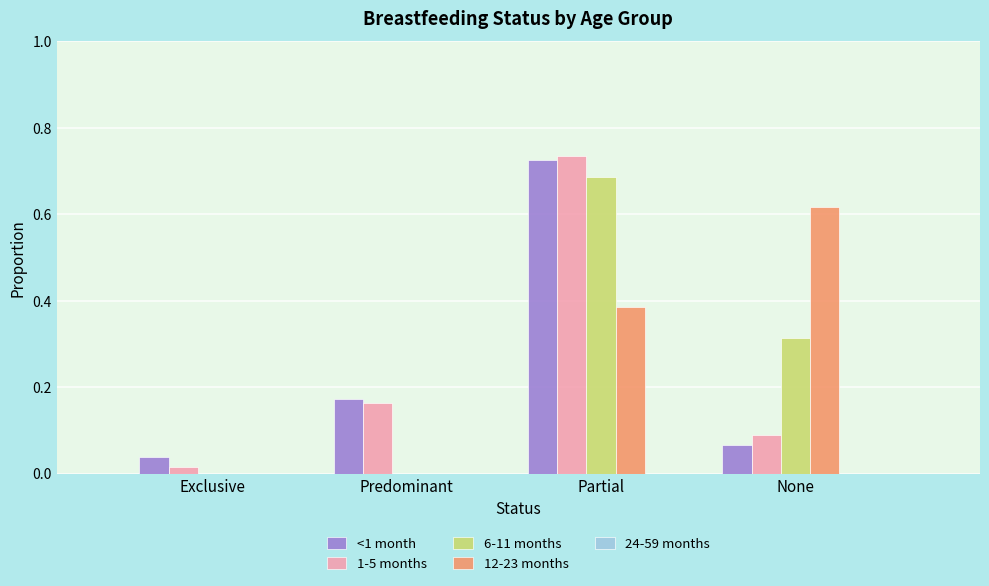

Between Predominant and None, which series saw the biggest shift?

12-23 months